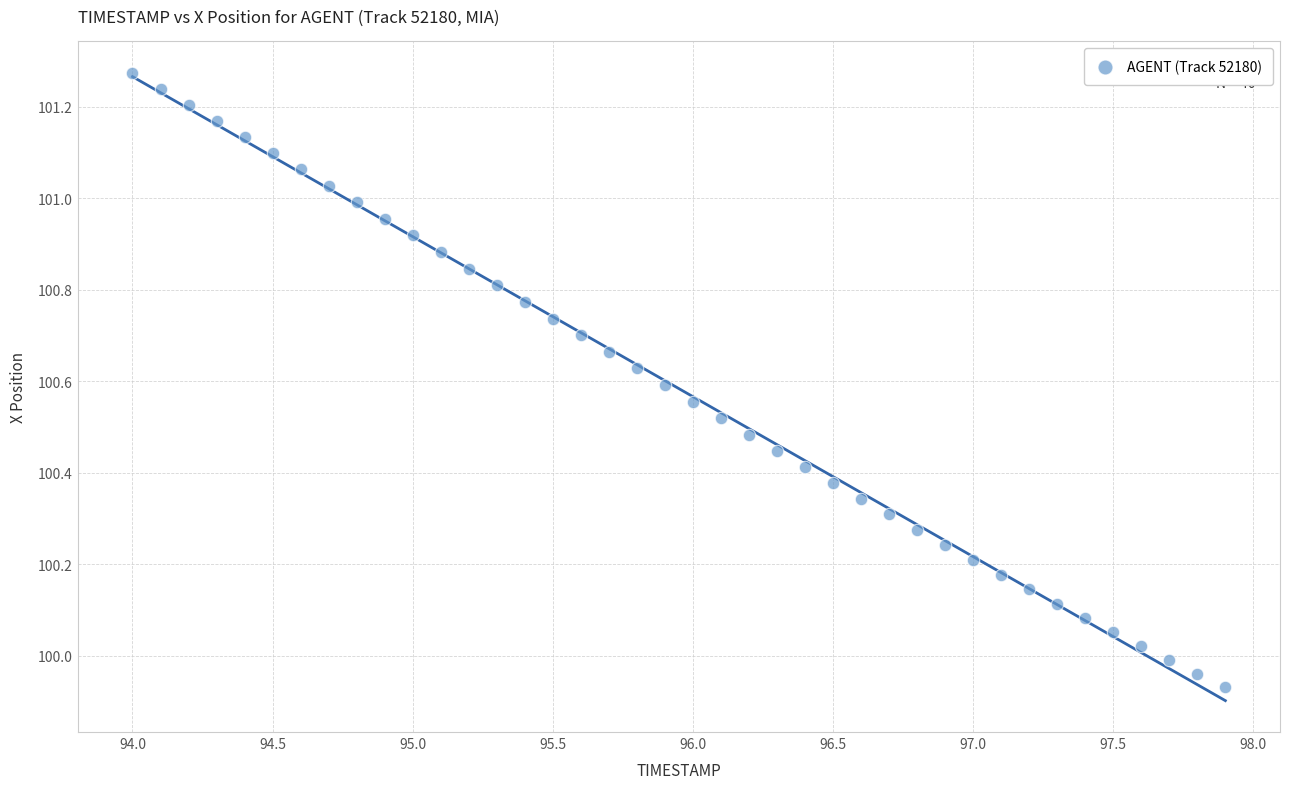

What is the range of X values (max minus min)?

3.9